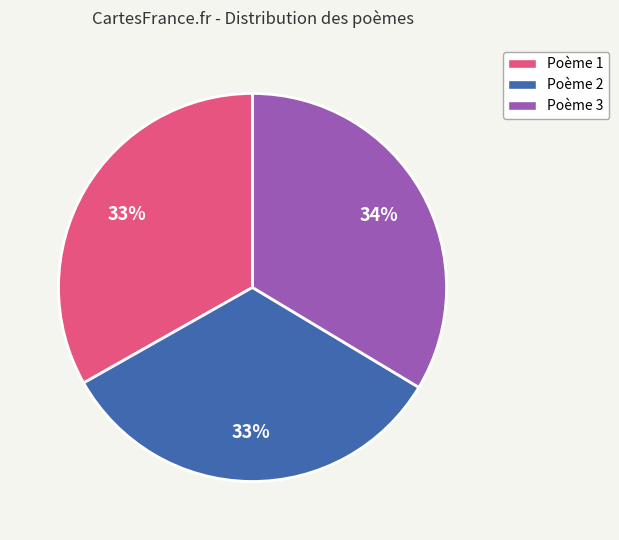

Is it true that Poème 2 is 46% of the pie?

False